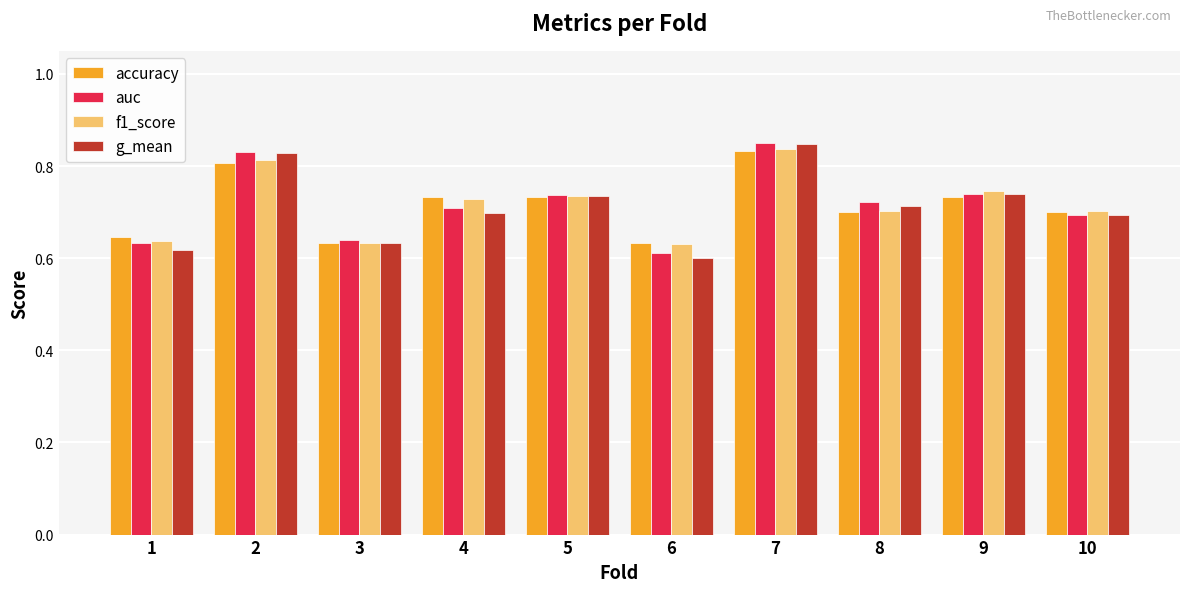

Are the bars horizontal?

No